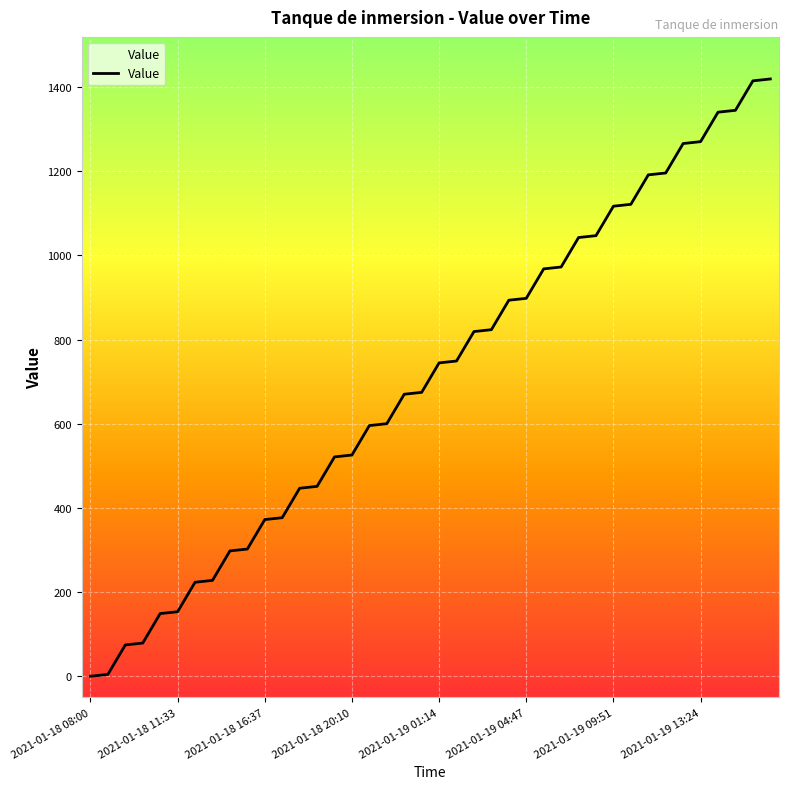

What is the maximum value shown in the chart?

1419.4